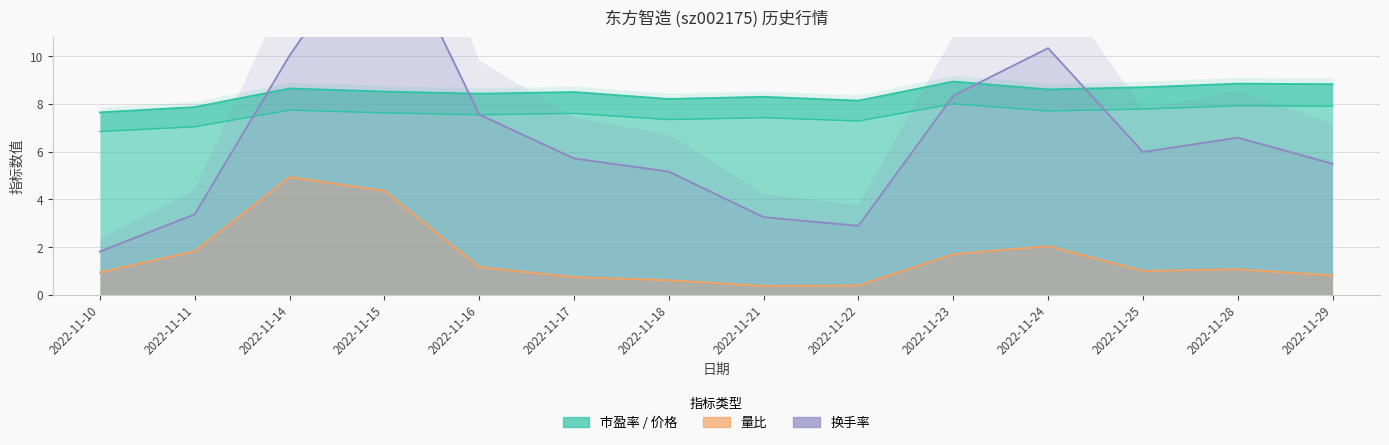

List the series in order of their peak value, lowest first.

量比, 价格, 市盈率, 换手率